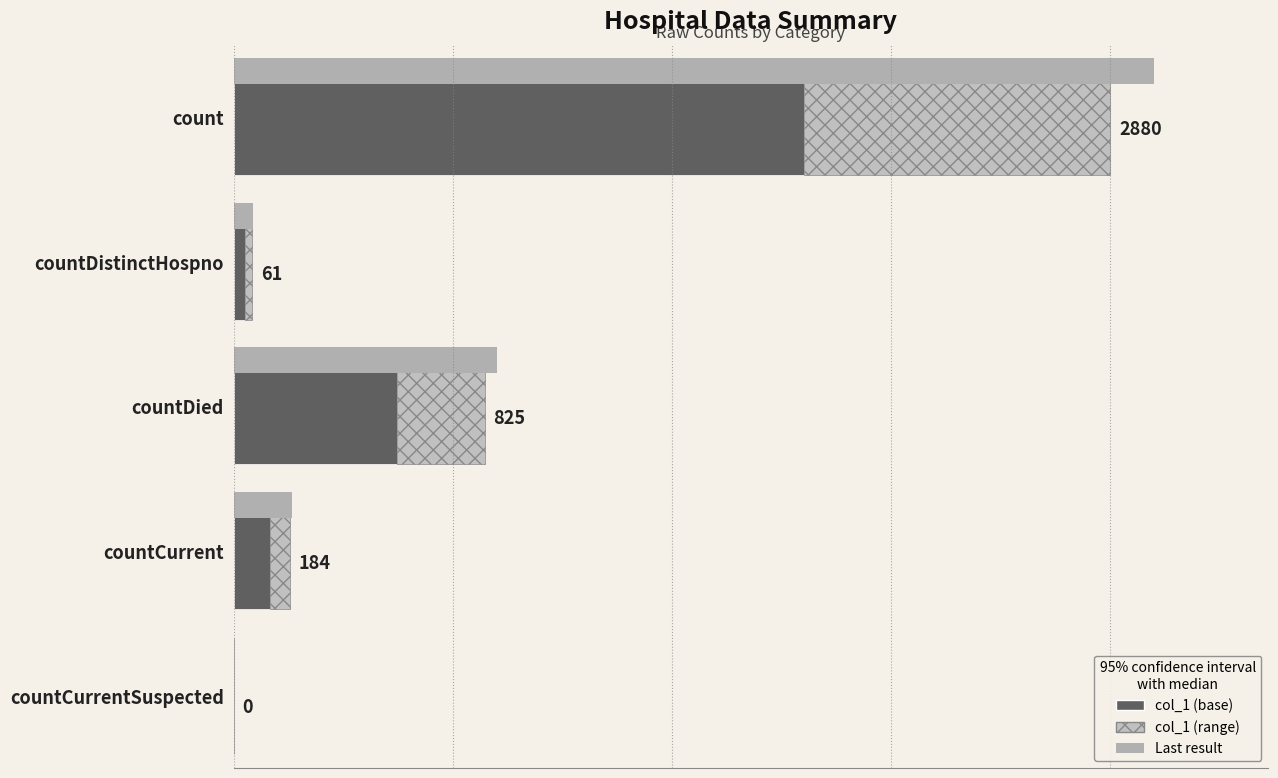

Is it true that col_1 (range) equals 1501 at count?

False